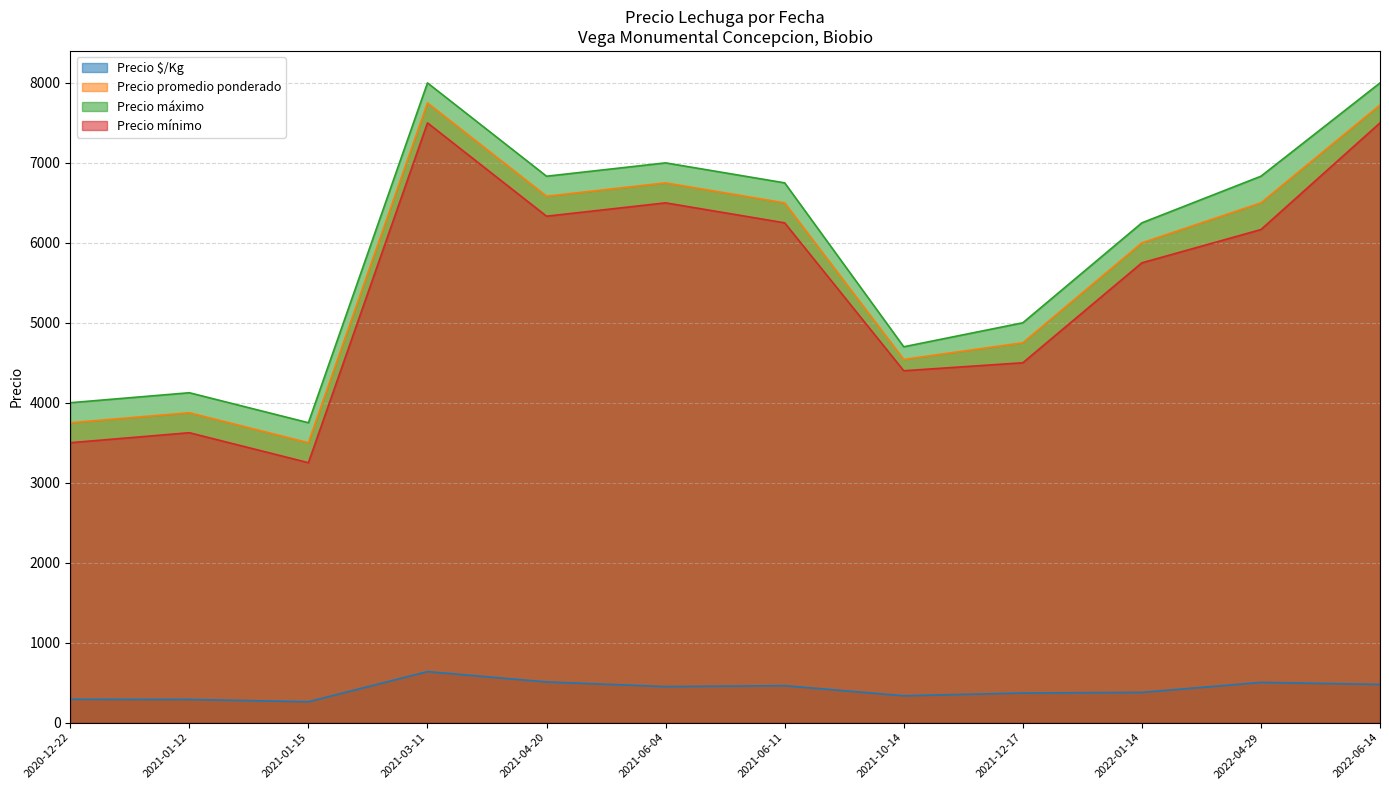

Which series has the largest range (max minus min)?

Precio máximo